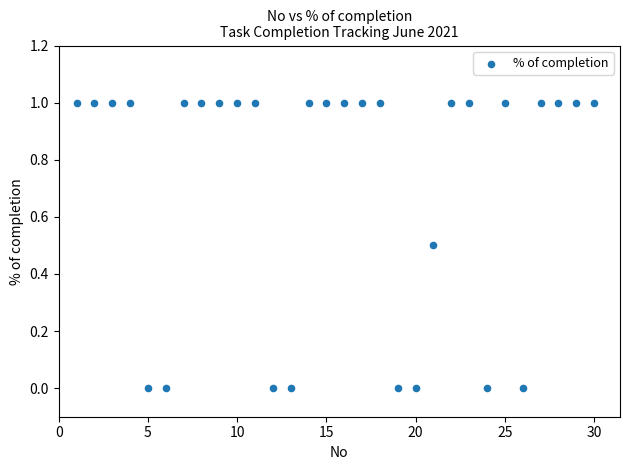

What is the range of X values (max minus min)?

29.0